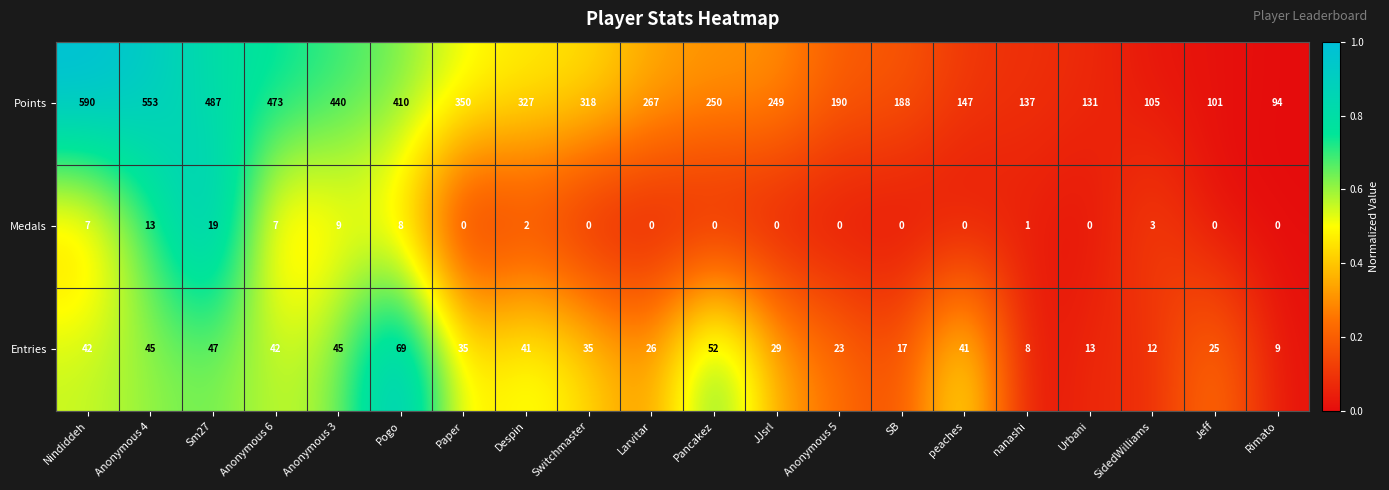

How many data points in Points are less than 267?

10